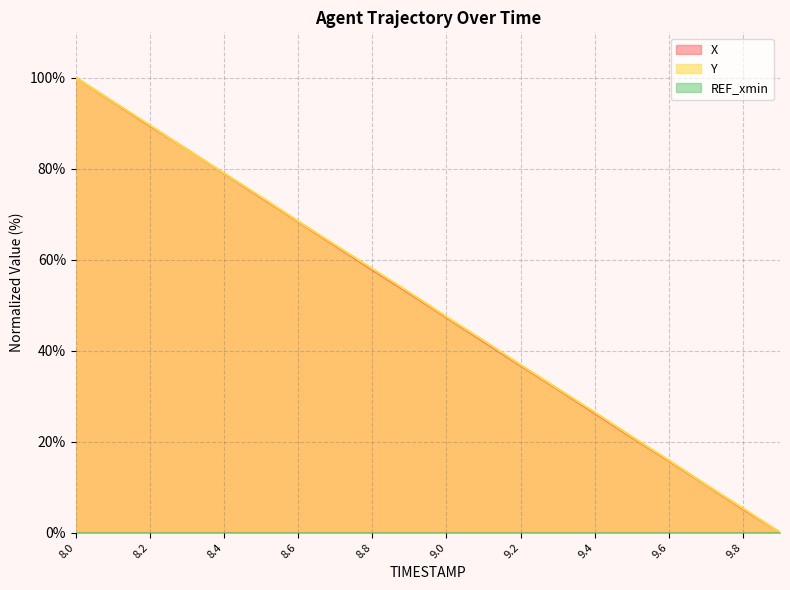

Read the X value at 8.2.

89.4